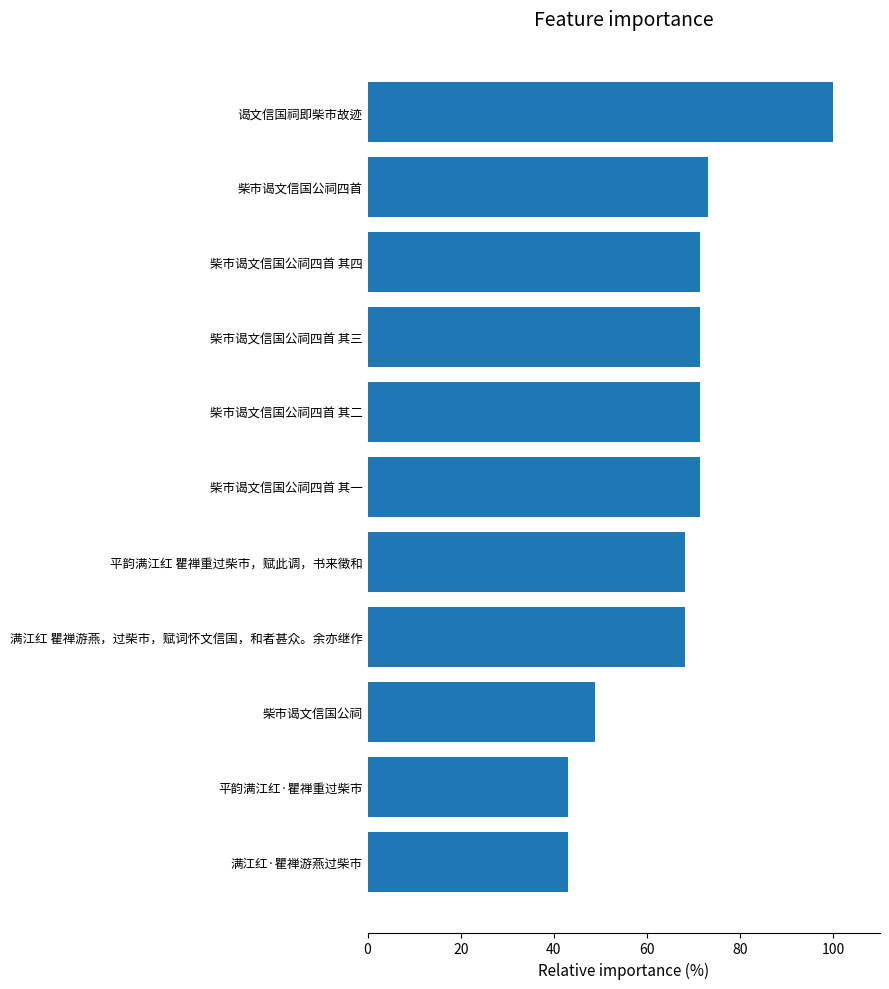

Reading bottom to top, list all the values displayed in this chart.

43.0	43.0	48.8	68.2	68.2	71.3	71.3	71.3	71.3	73.1	100.0